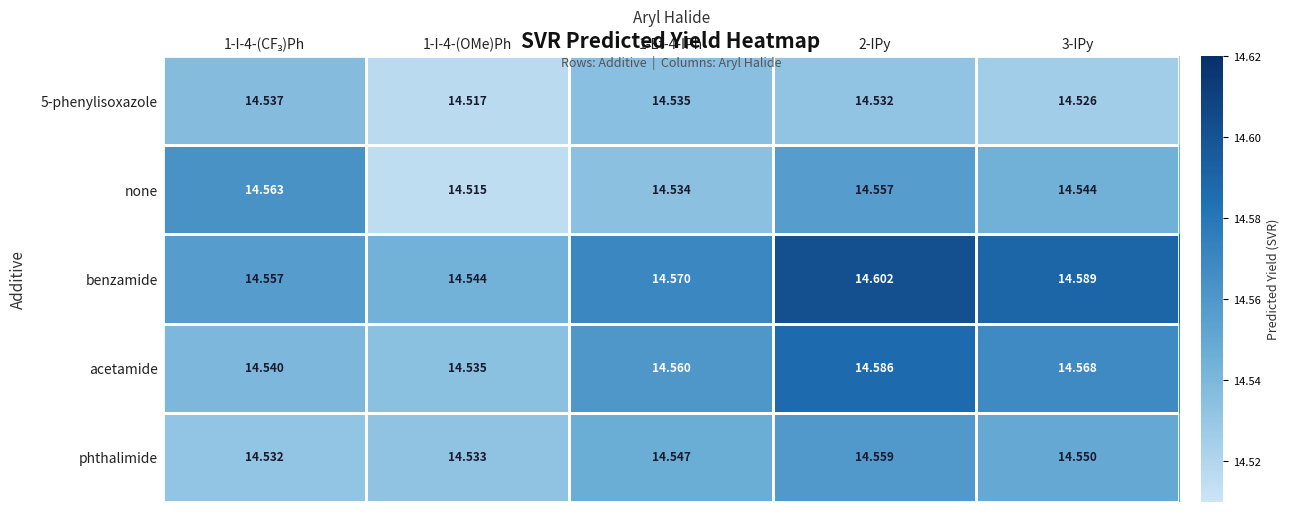

Which series has the largest range (max minus min)?

benzamide